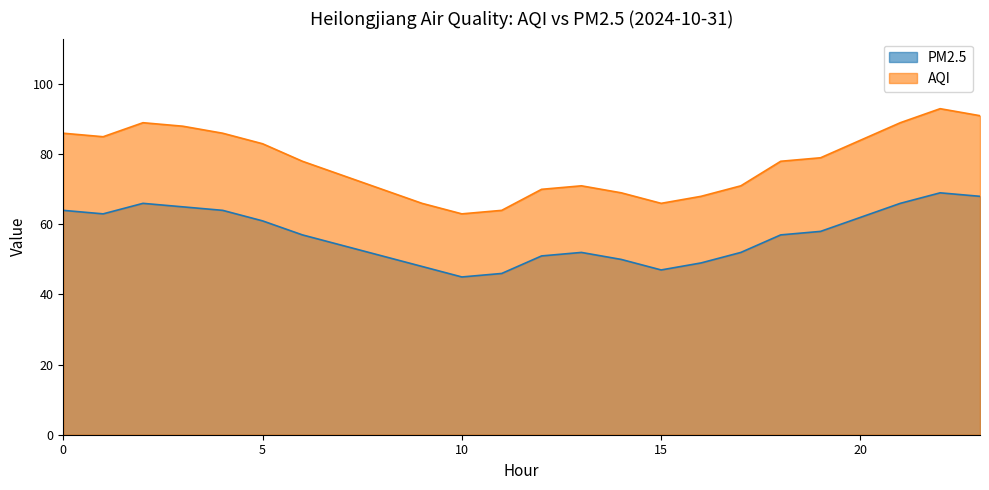

What is the total value across all series at 13?

123